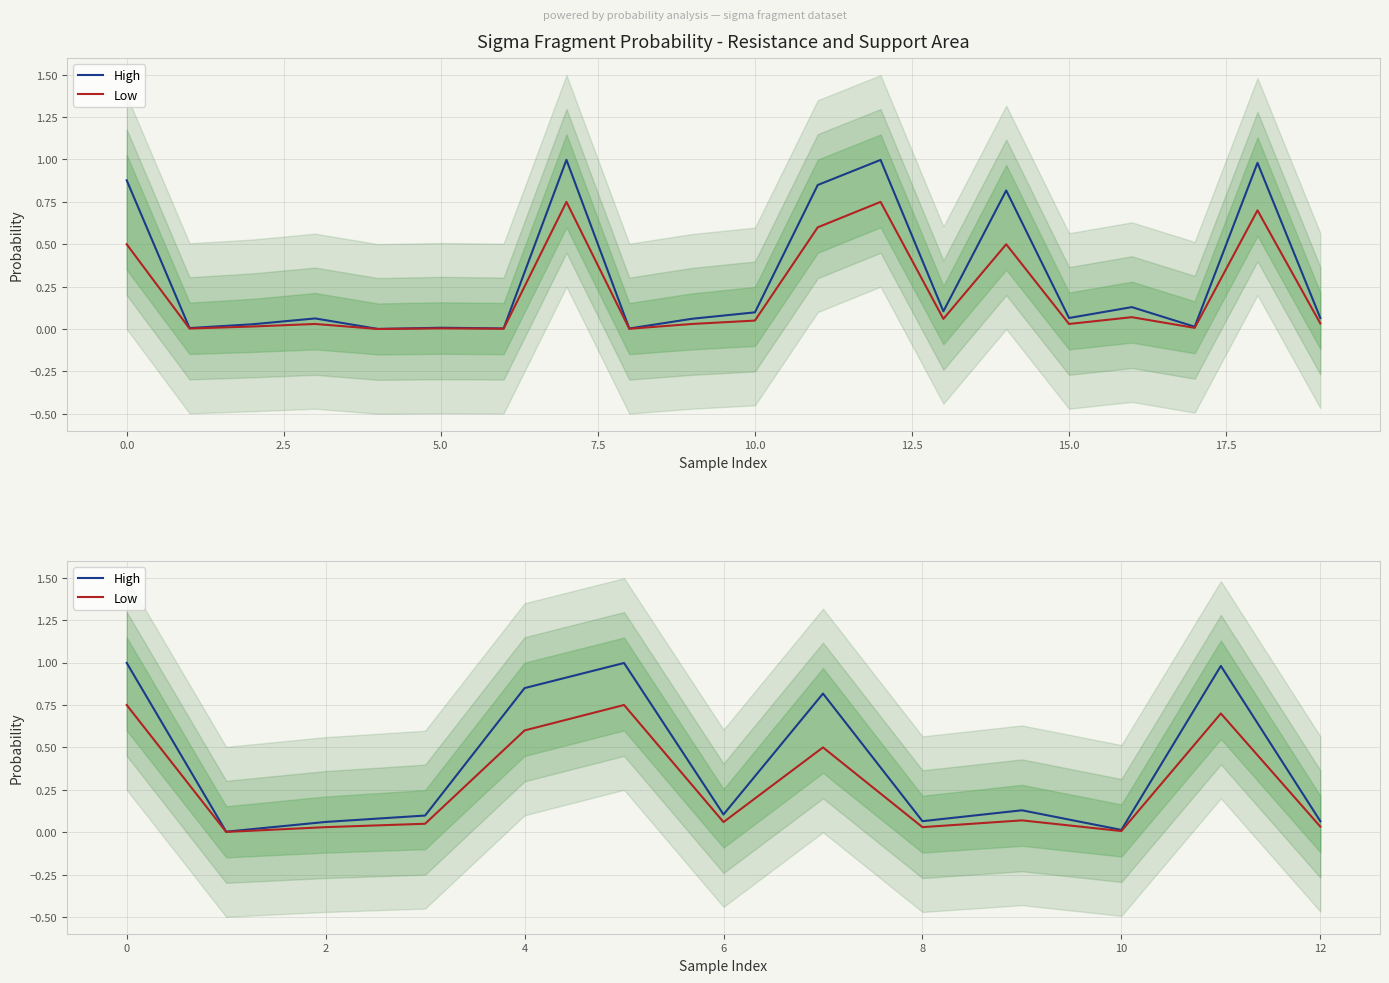

Rank the series at 5.0 from highest to lowest value.

High, Low